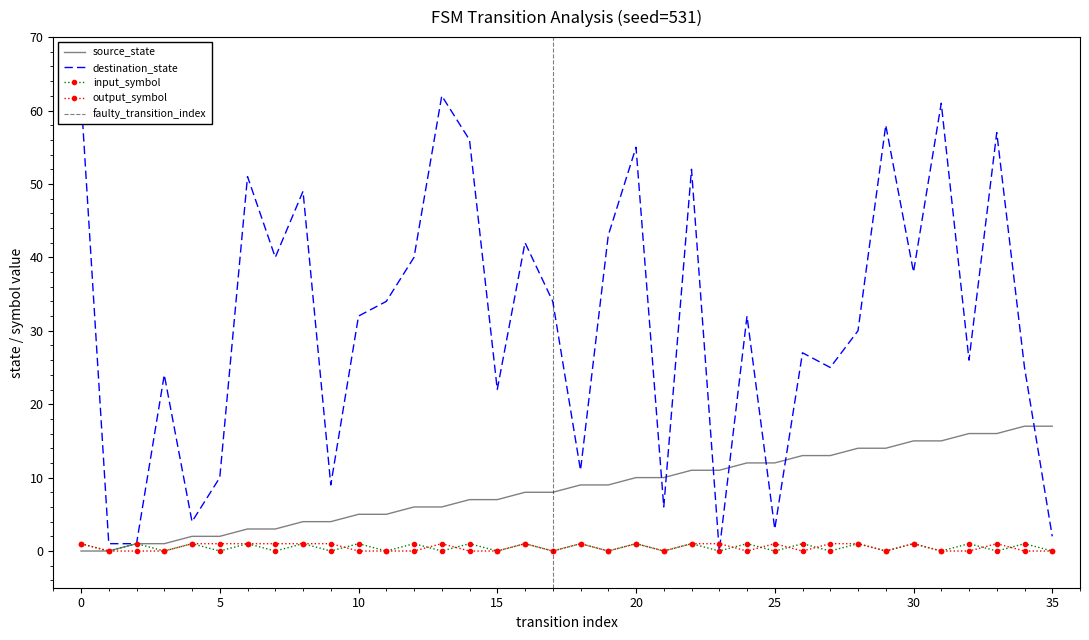

What is the total value across all series at 2?

3